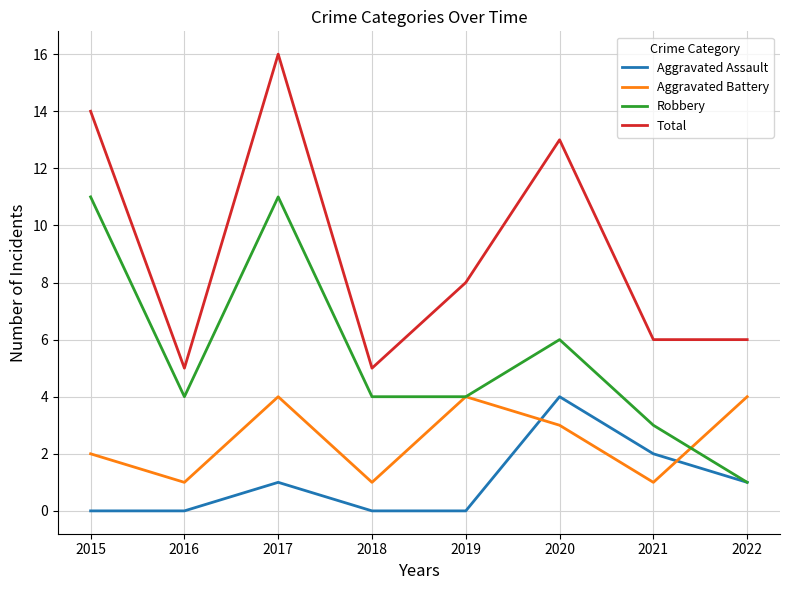

Rank the series by their average value, from lowest to highest.

Aggravated Assault, Aggravated Battery, Robbery, Total